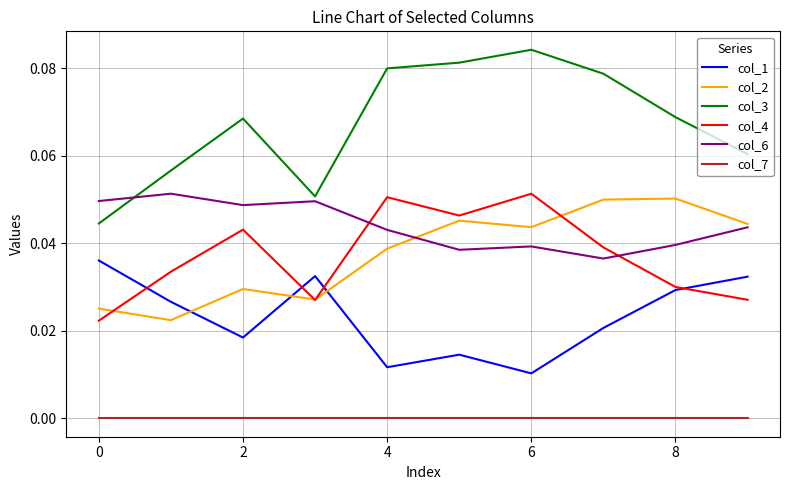

Count the number of data series in this chart.

6